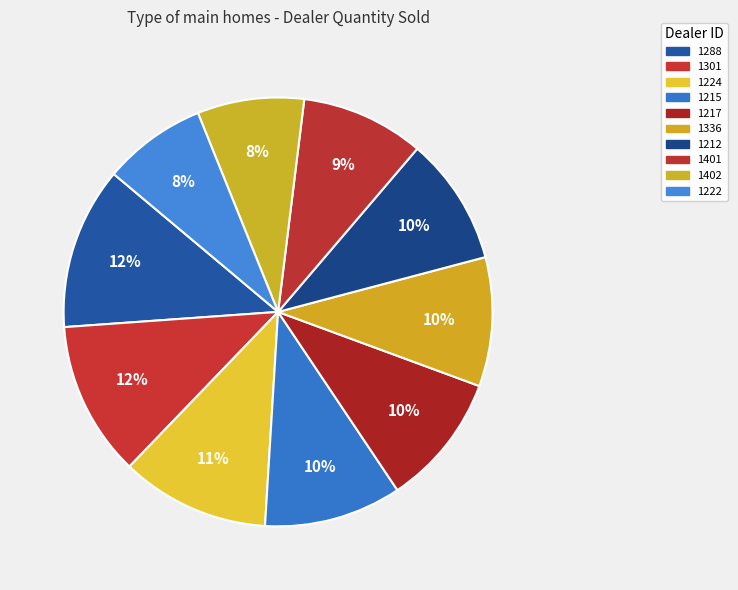

How many segments does this pie chart have?

10